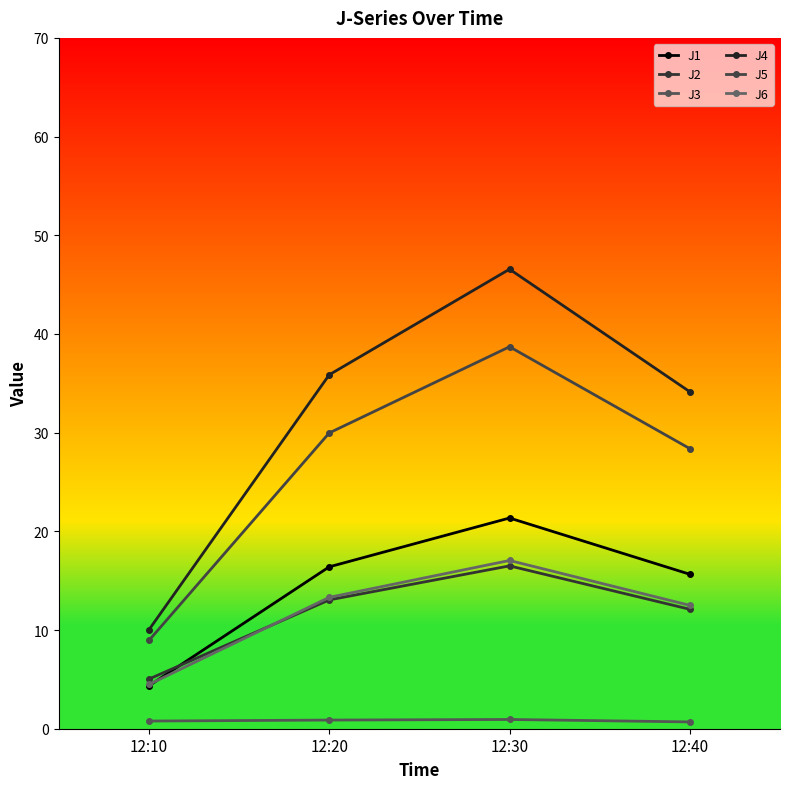

What is the spread (max minus min) of values at 12:20?

35.0